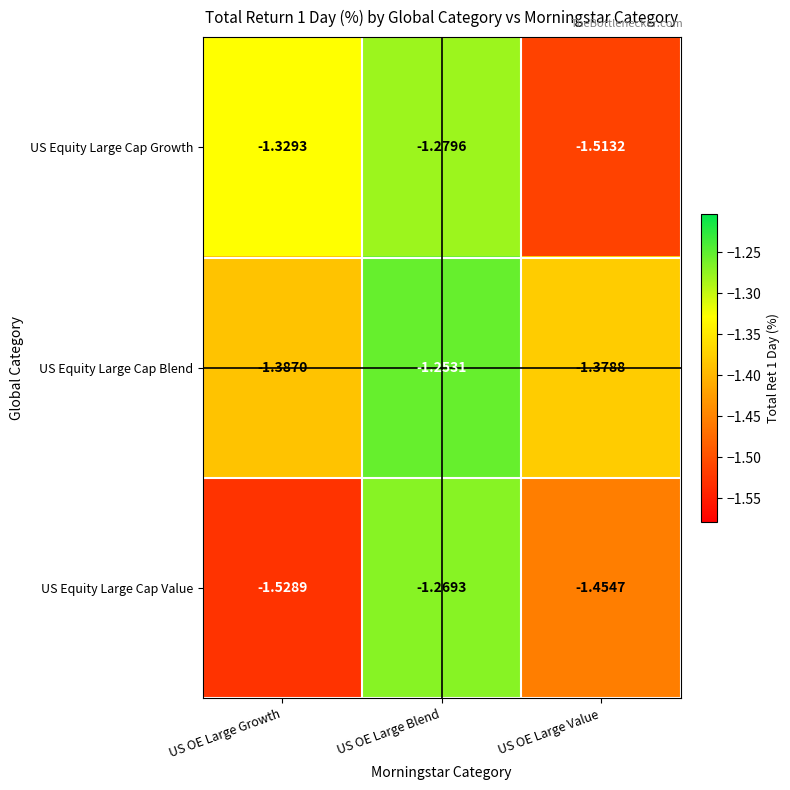

Which category has the highest value in the US Equity Large Cap Growth series?

US OE Large Blend